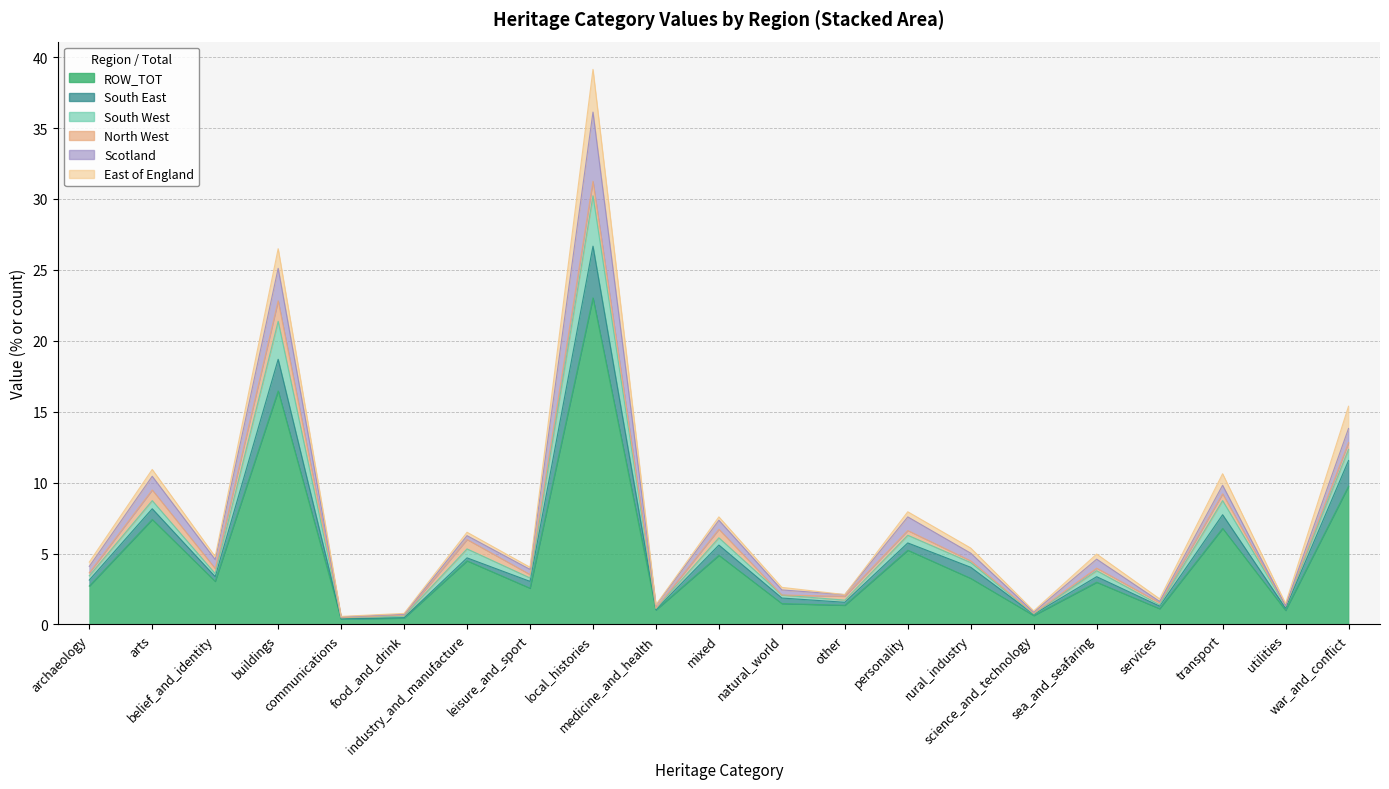

What is the smallest value displayed?

0.4